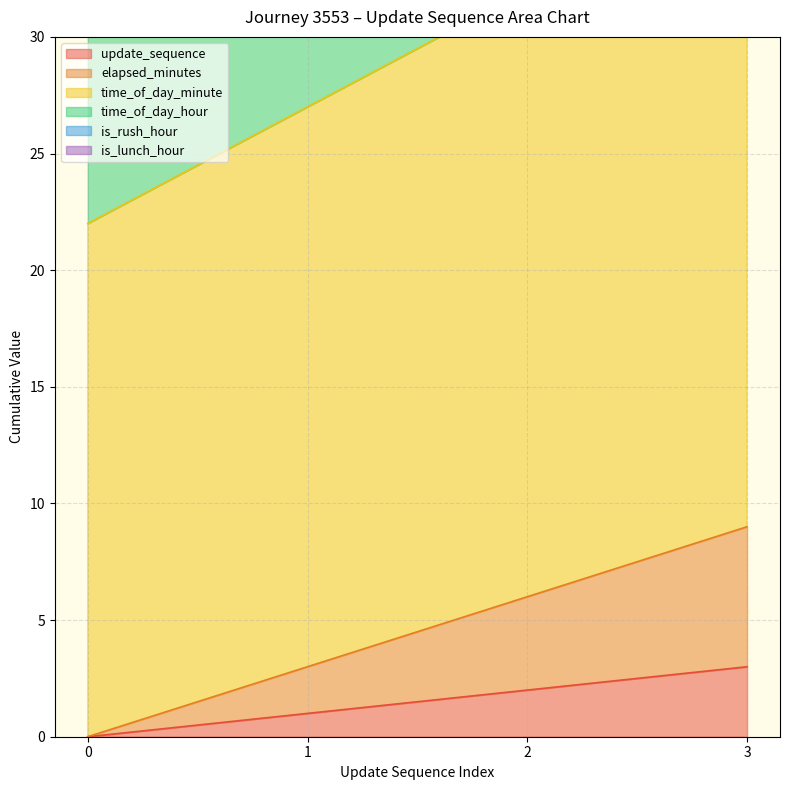

What is the average value of the time_of_day_minute series?

30